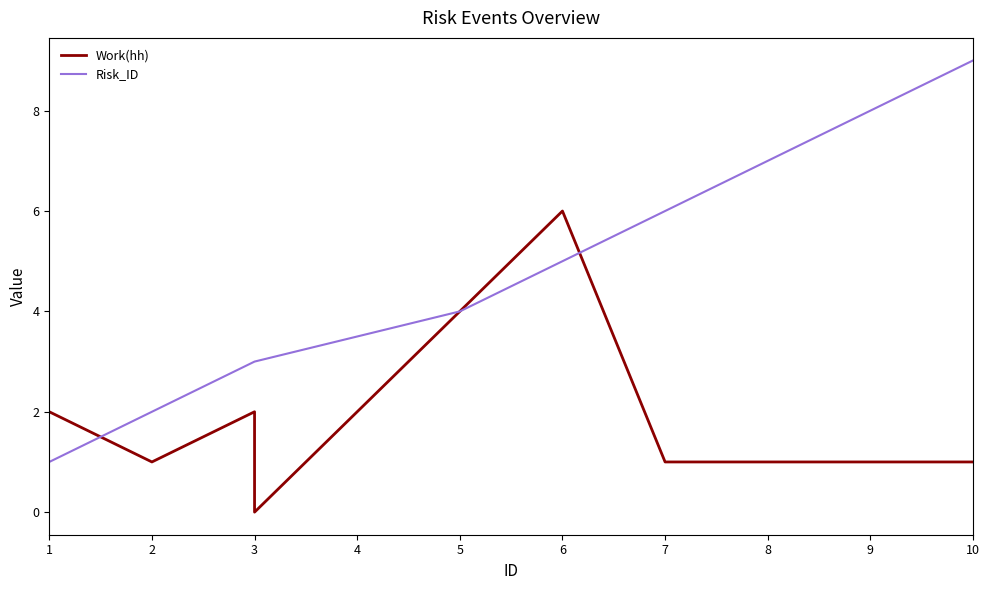

How many positive values does the Work(hh) series have?

9